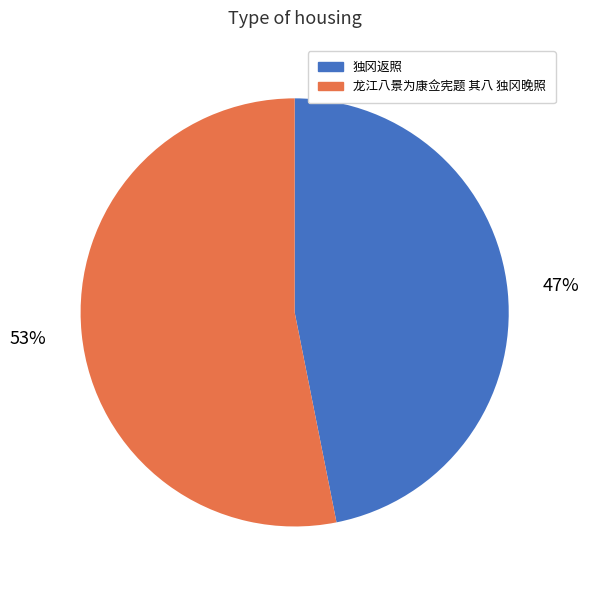

The 独冈返照 slice represents 47% of the pie. True or false?

True